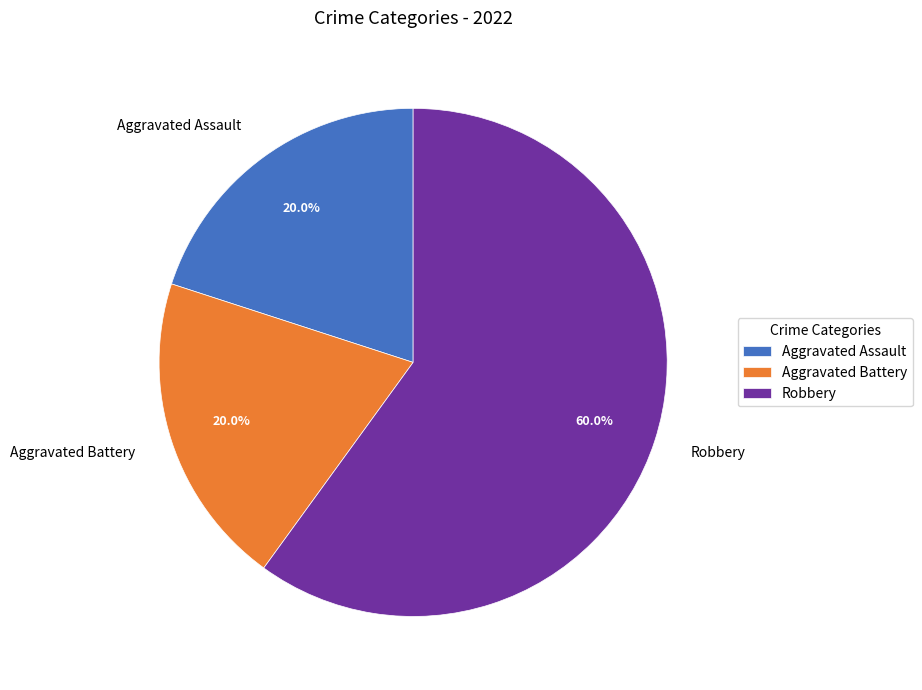

How many slices are in this pie chart?

3